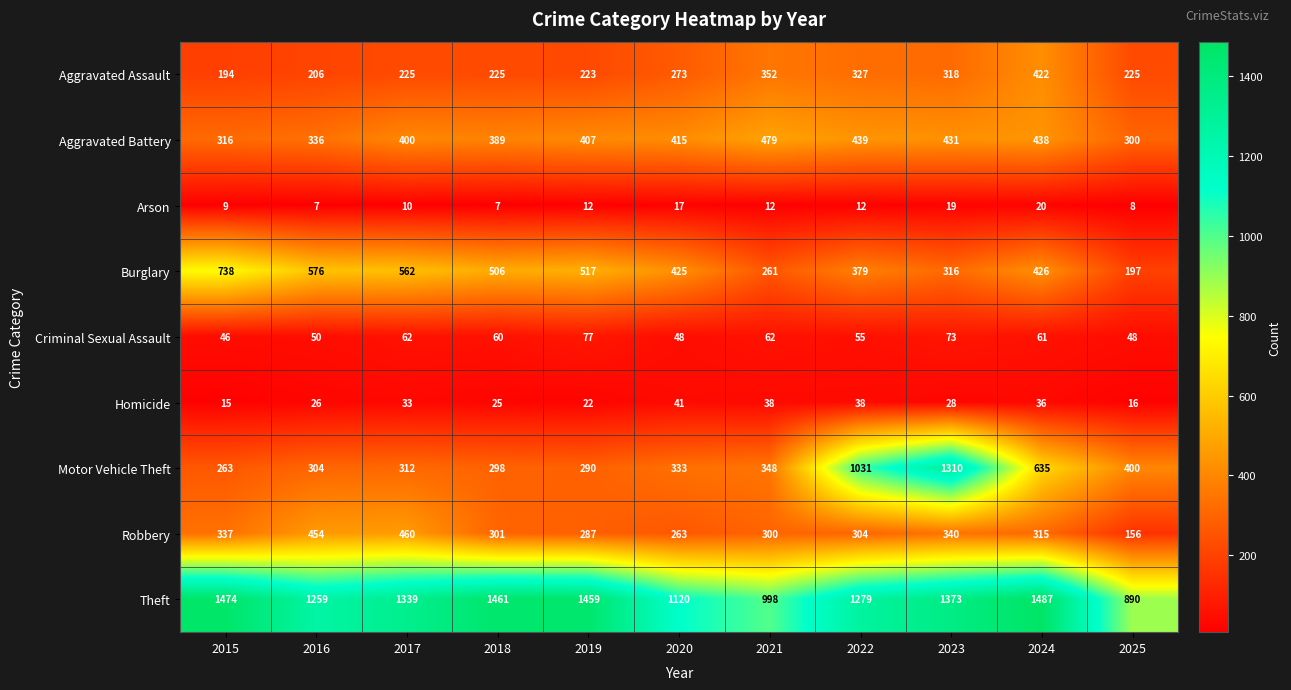

What is the approximate value of Criminal Sexual Assault at 2022, to the nearest 10?

60